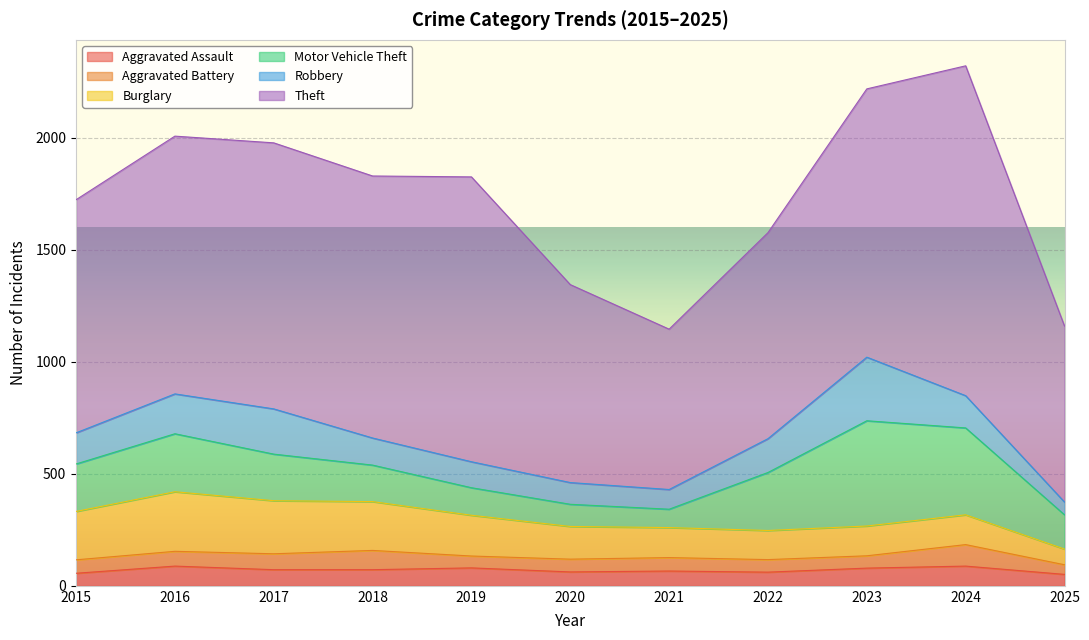

Is the value of Motor Vehicle Theft at 2023 greater than the value of Robbery at 2022?

Yes